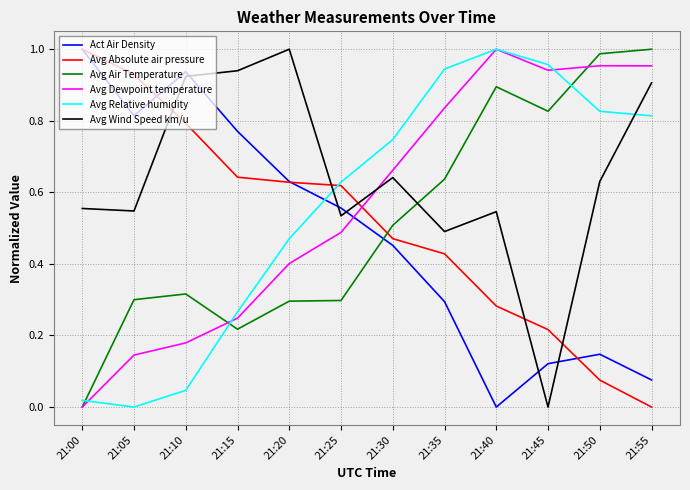

Which series has the largest total across all categories?

Avg Wind Speed km/u